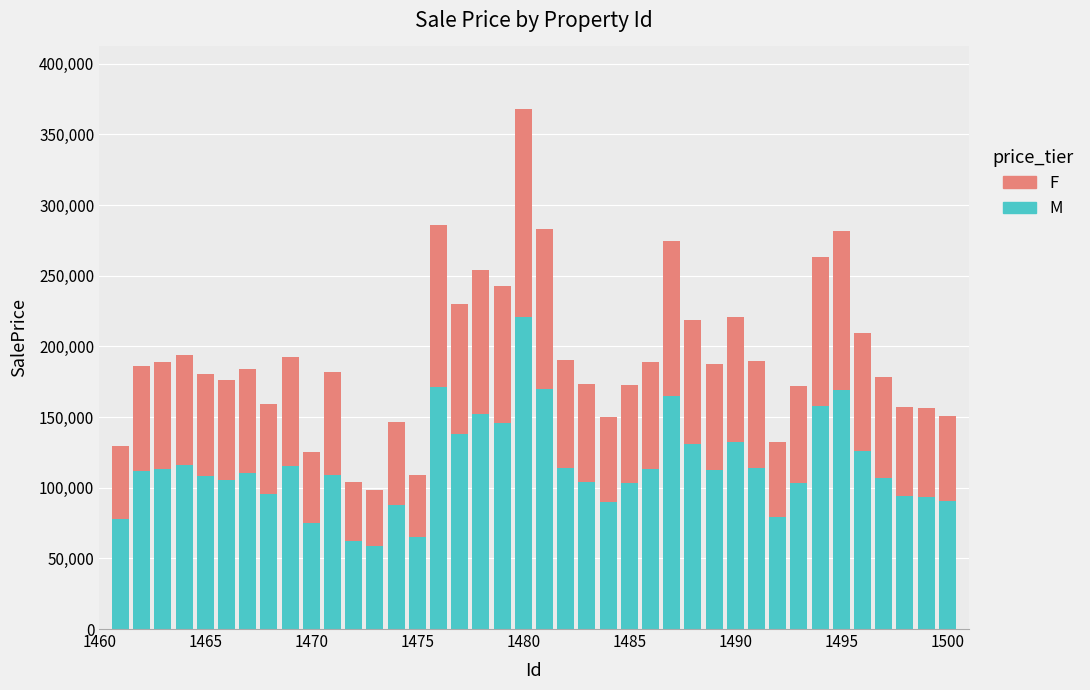

What is the highest value of the M series?

220840.6